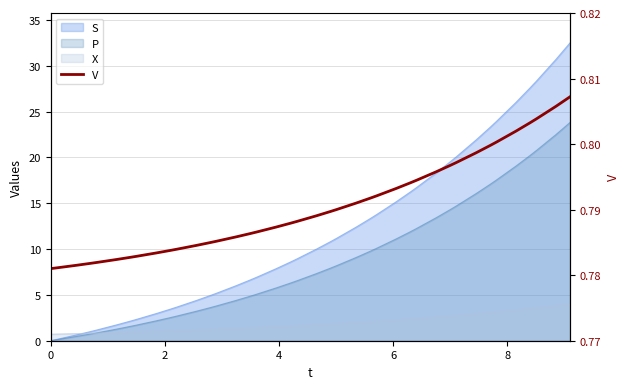

The value at 30 is 1.2. True or false?

False